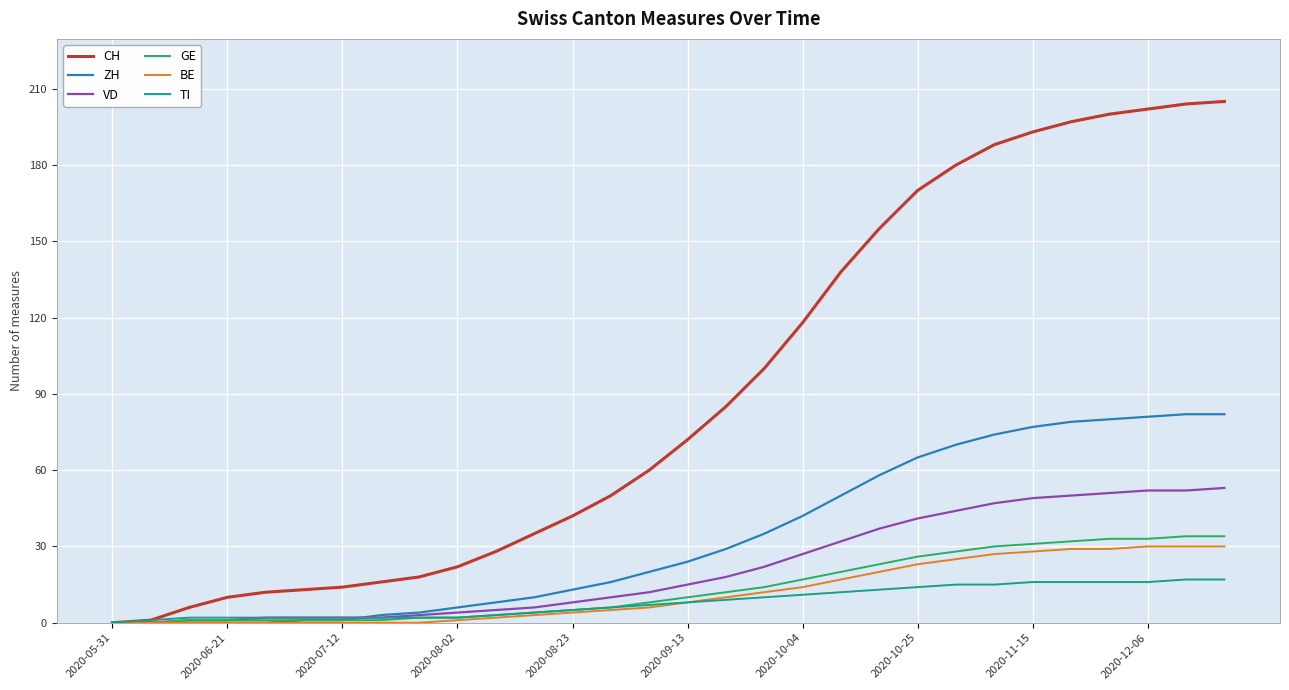

What is the highest value of the GE series?

34